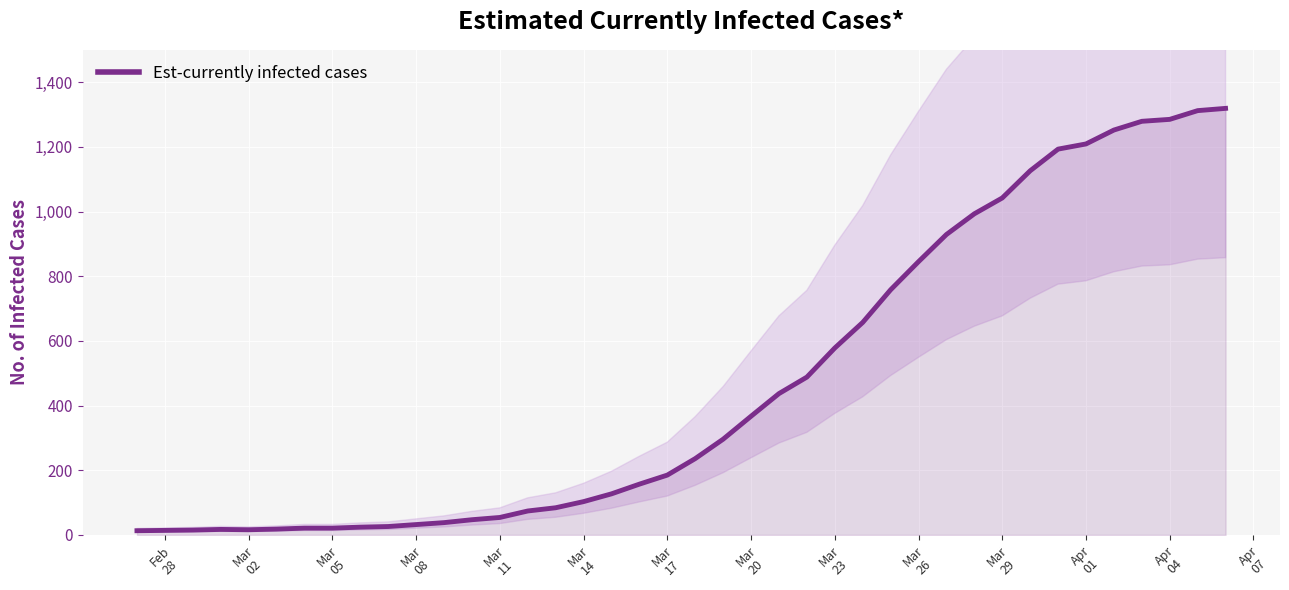

How many points are higher than both their immediate neighbors (excluding endpoints)?

1